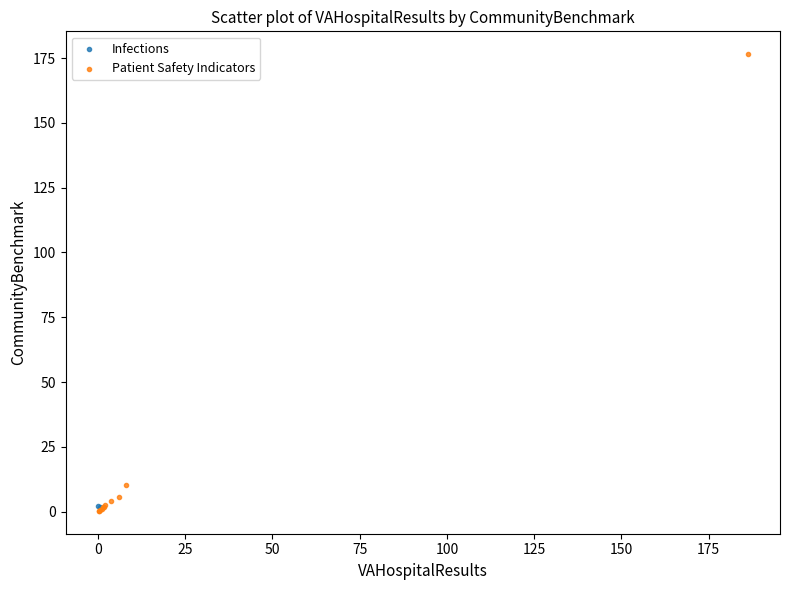

What are all the series names shown in the legend?

Infections, Patient Safety Indicators